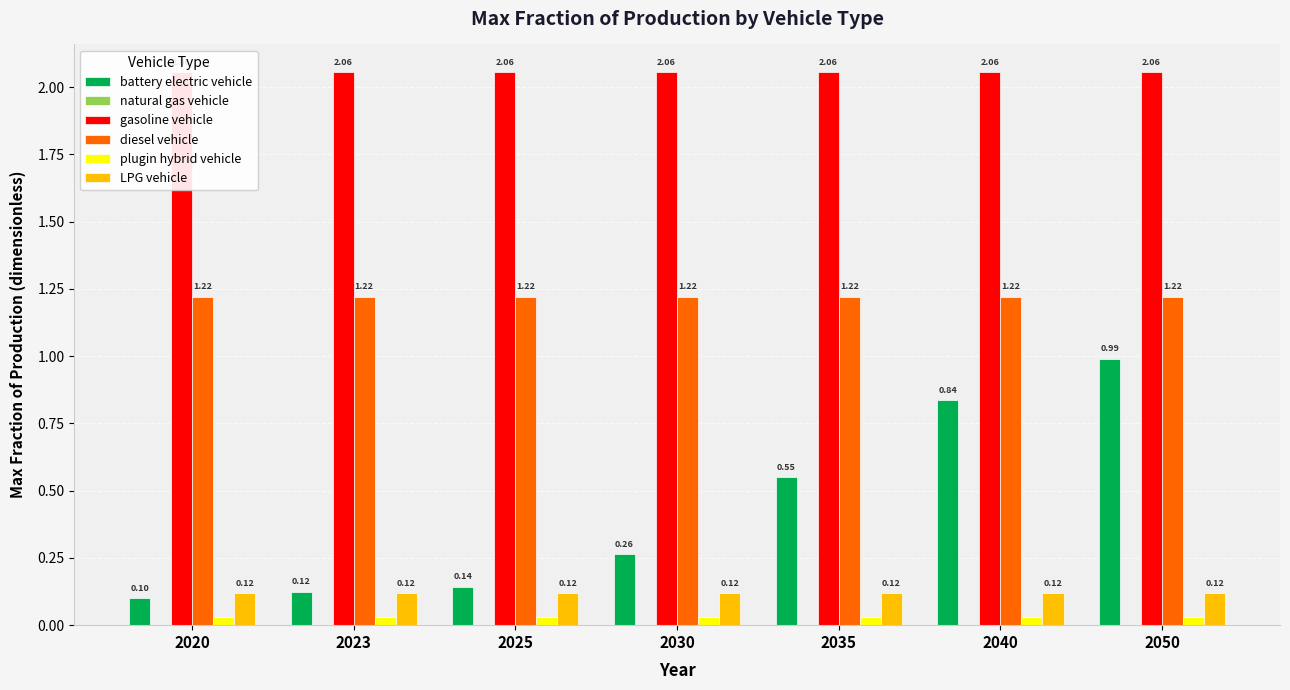

Is the value of battery electric vehicle at 2050 greater than the value of natural gas vehicle at 2035?

Yes